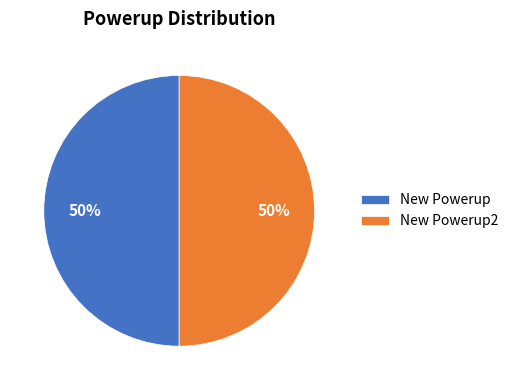

To the nearest percent, what is the difference between the largest and smallest slice percentages?

0%